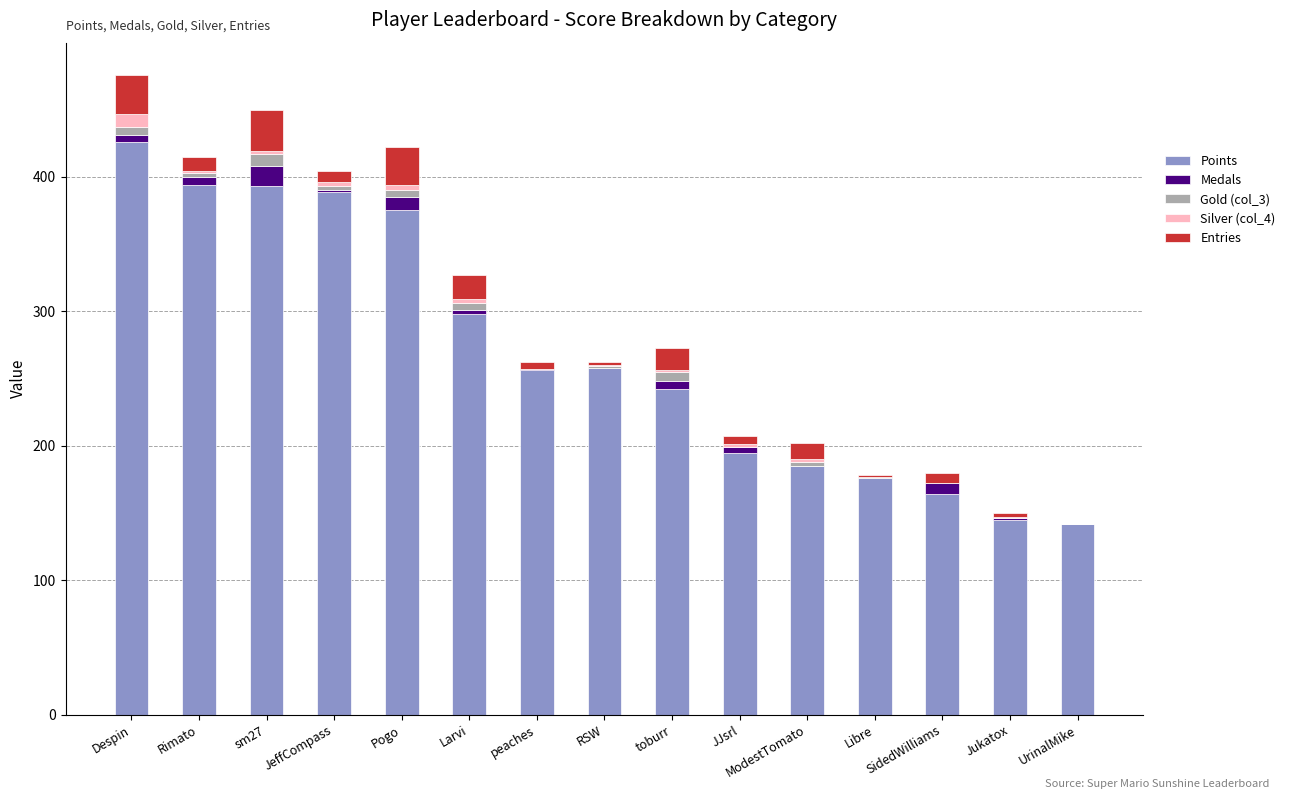

The Points series shows 389 at JeffCompass. True or false?

True